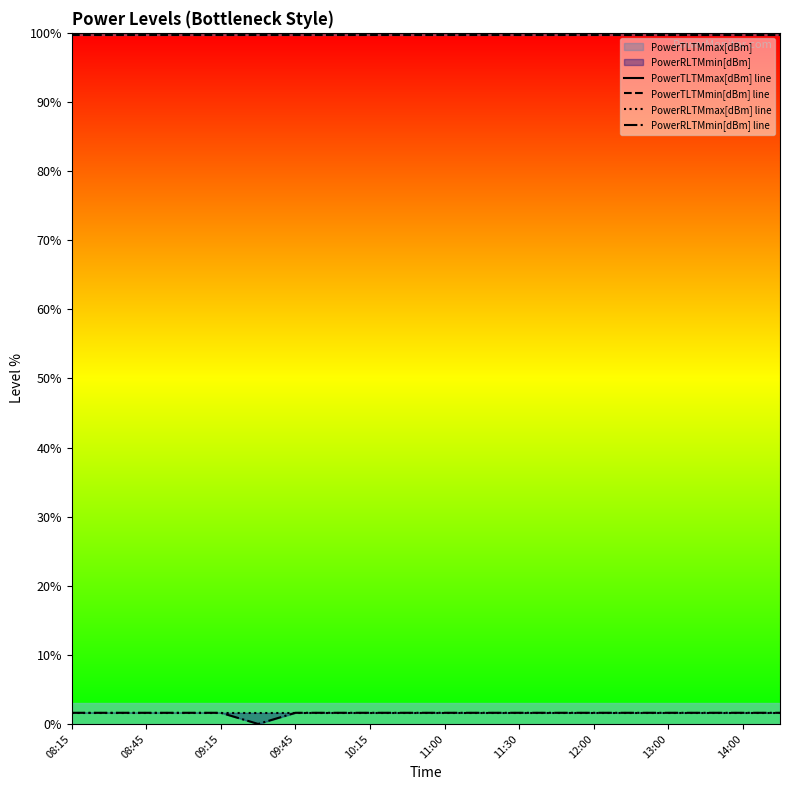

What are all the series names shown in the legend?

PowerTLTMmax[dBm] line, PowerTLTMmin[dBm] line, PowerRLTMmax[dBm] line, PowerRLTMmin[dBm] line